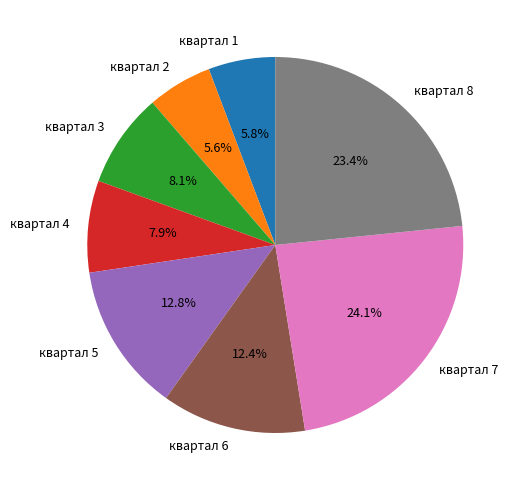

What is the largest slice in the pie chart?

квартал 7